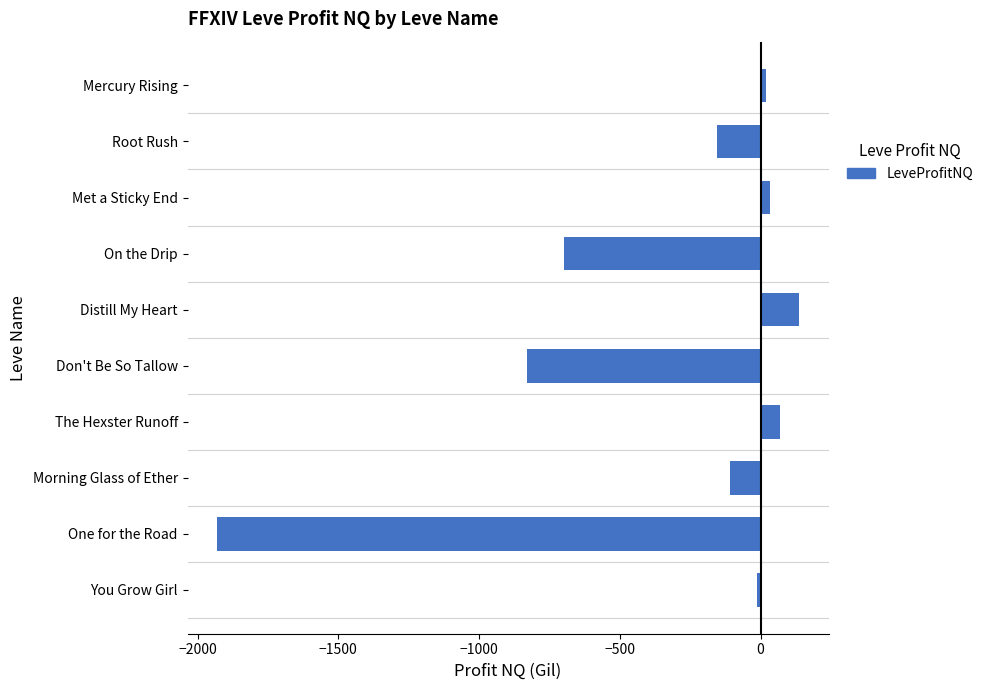

What is the value of the 7th bar from the top?

69.0